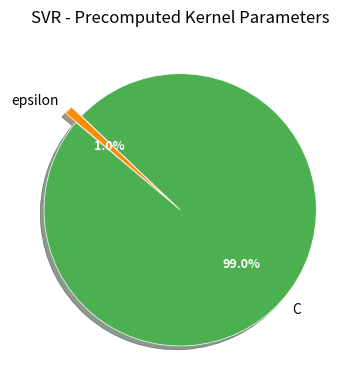

Does any single category account for the majority?

Yes